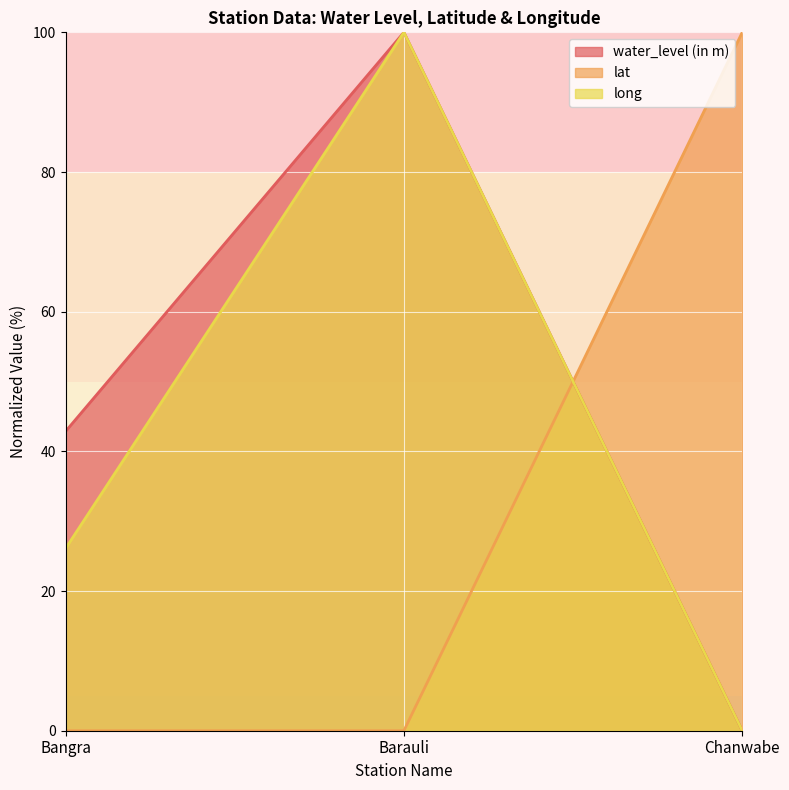

What is the difference between the highest and lowest values at Bangra?

42.9